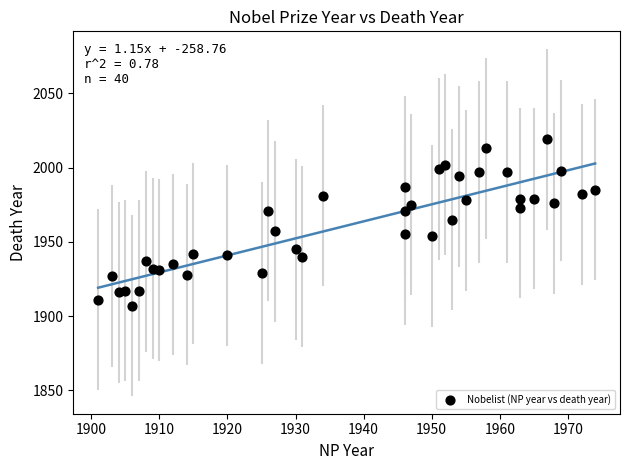

What is the range of X values (max minus min)?

73